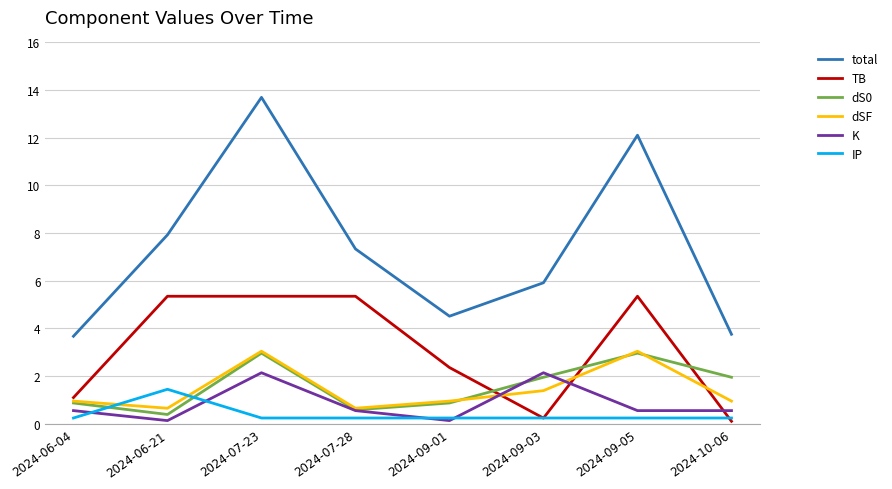

What is the spread (max minus min) of values at 2024-07-28?

7.1